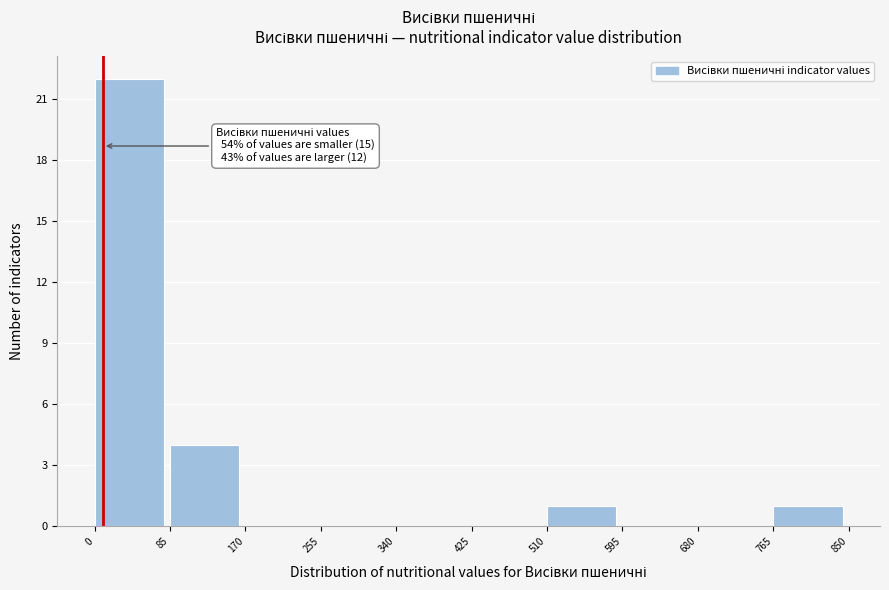

Which range on the x-axis has the tallest bar?

0 to 85